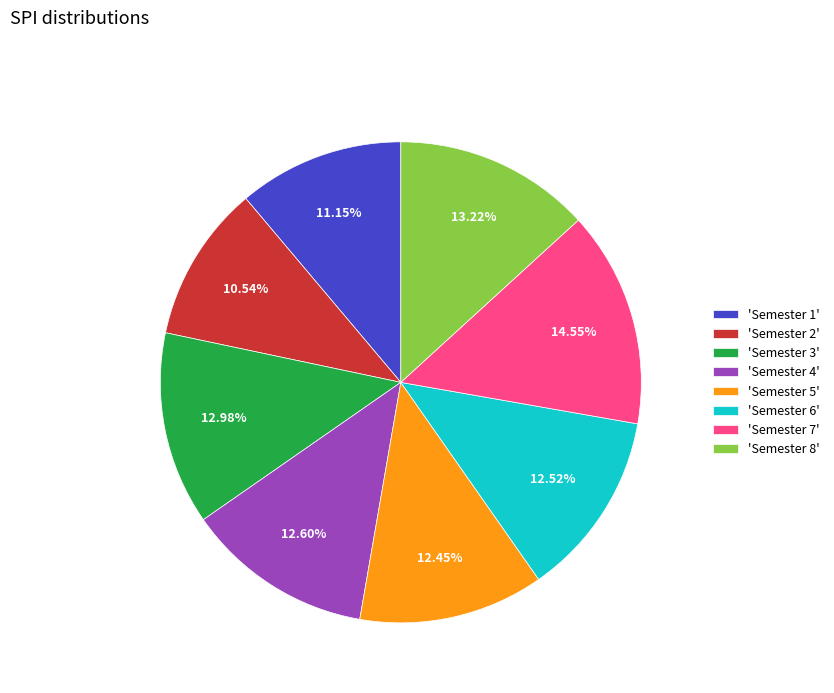

Is the sum of 'Semester 5' and 'Semester 1' greater than half?

No